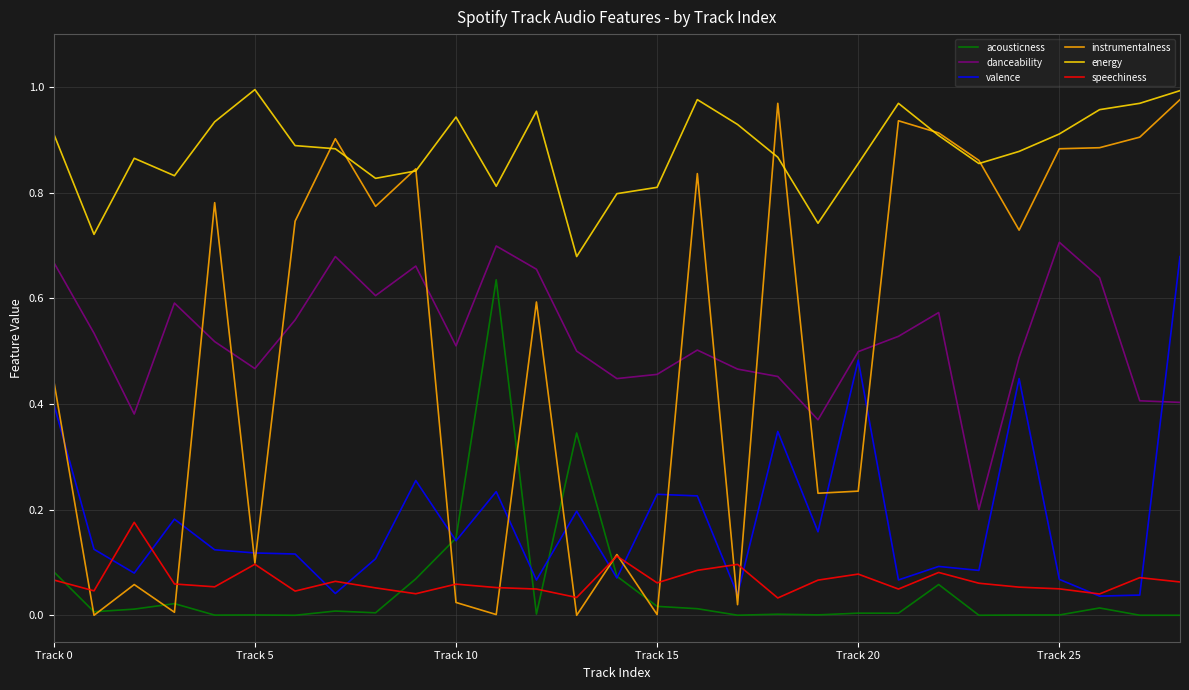

True or false: speechiness and danceability cross at least once.

False